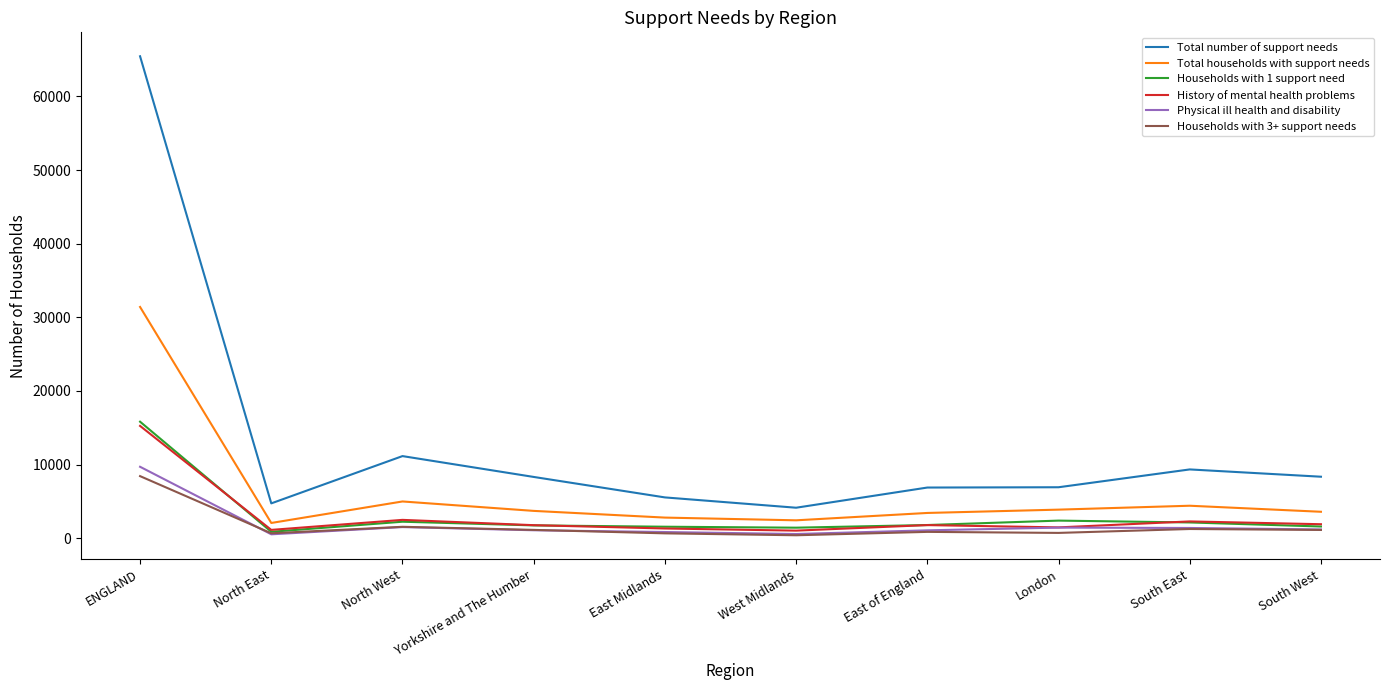

Where is Total number of support needs nearest to the value 34800?

North West